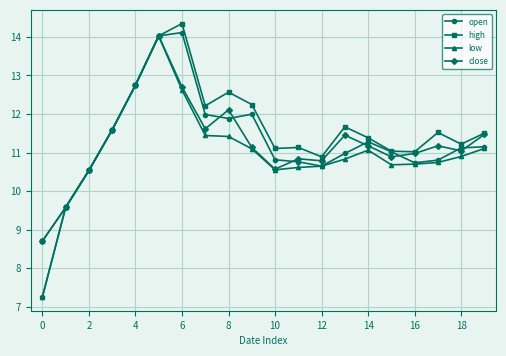

After their last crossing, which series has the higher values: close or open?

close